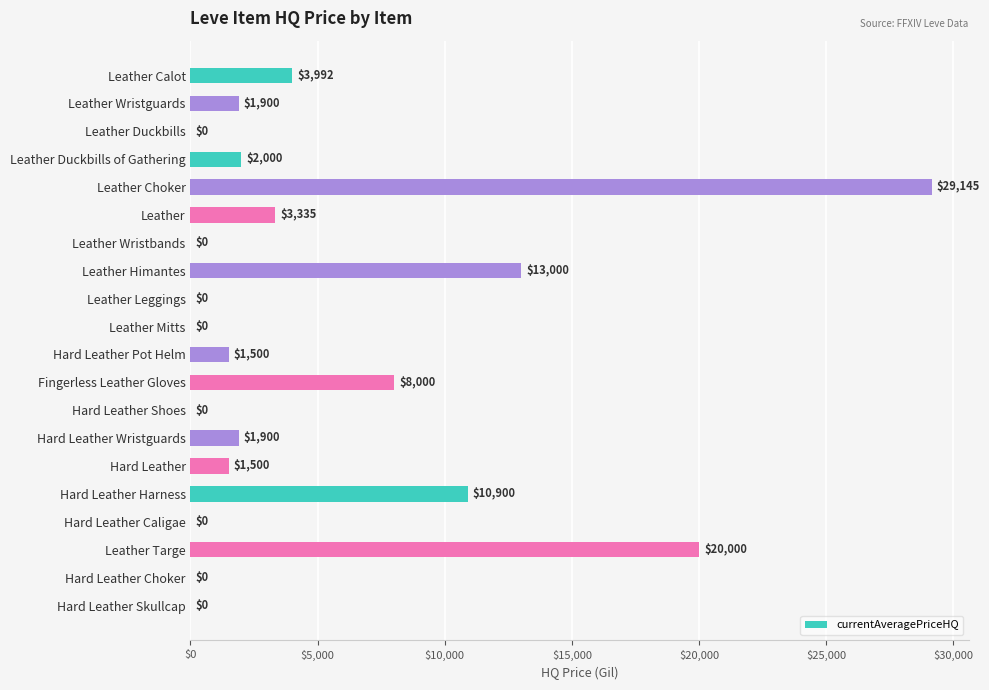

The value at Hard Leather Harness is 3344.5. True or false?

False